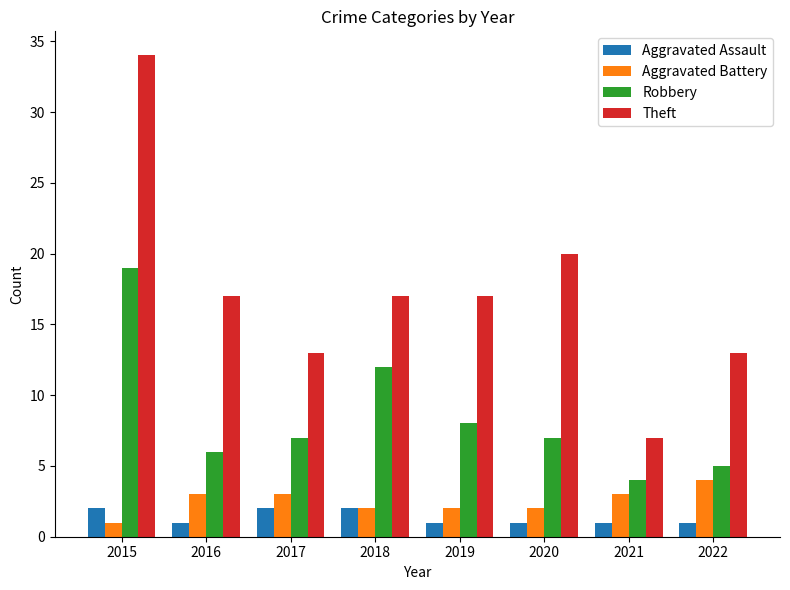

Which label corresponds to the largest value in the chart?

2015